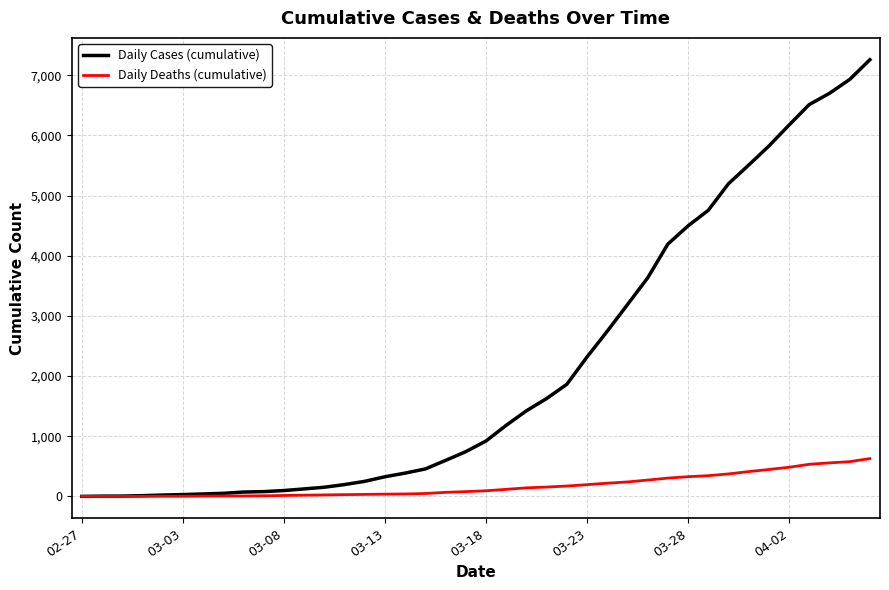

How many series are shown in this chart?

2